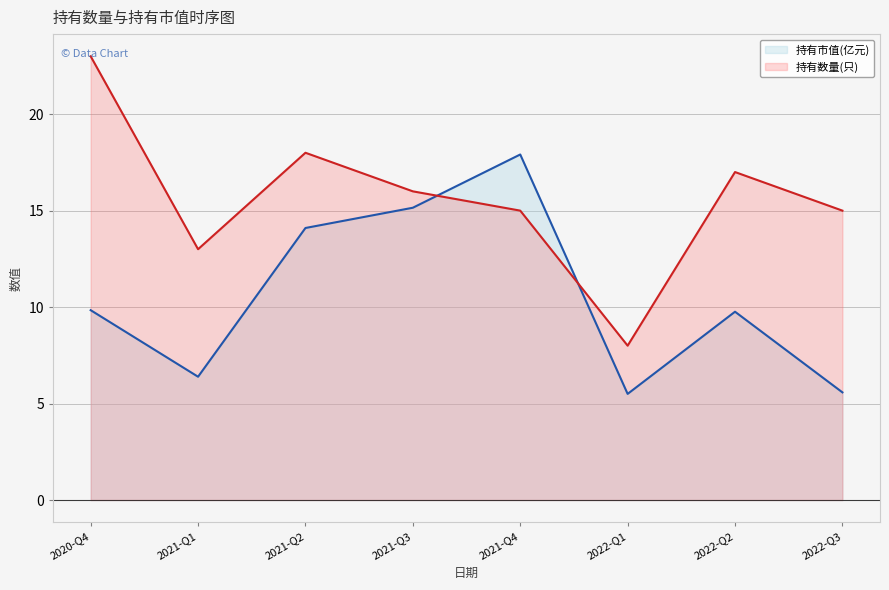

Rank the series at 2021-Q2 from highest to lowest value.

持有数量(只), 持有市值(亿元)